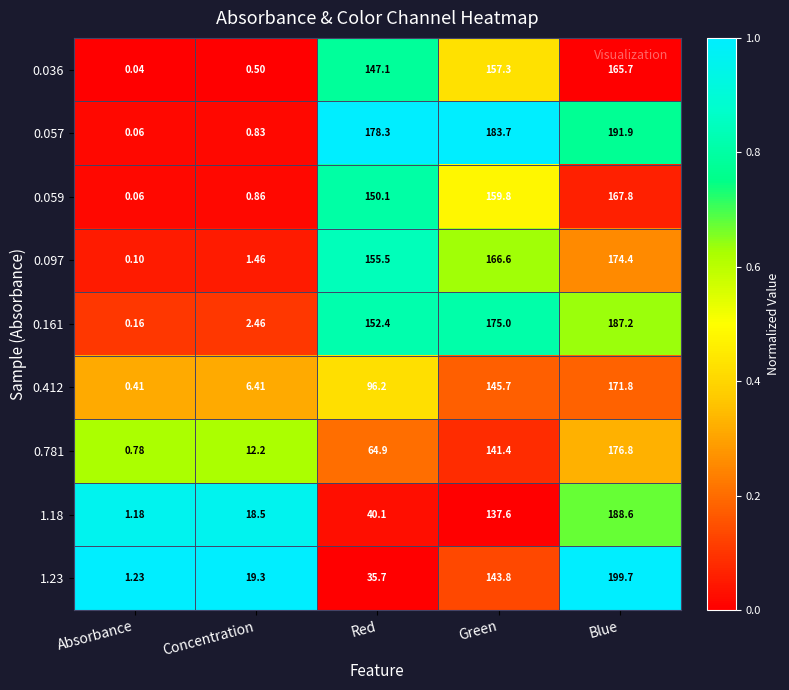

At which category is the sum across all series the highest?

Blue